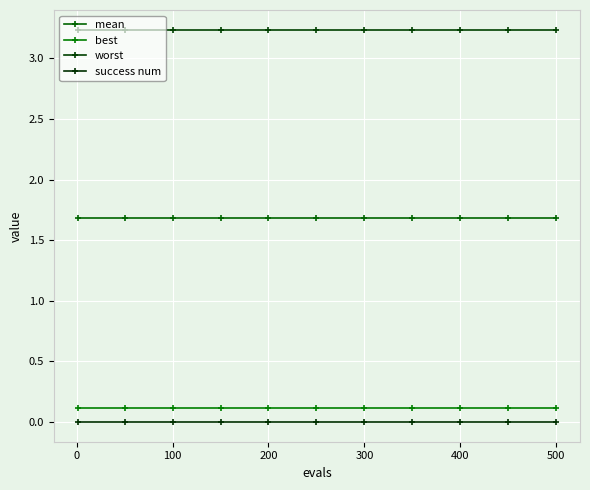

What is the maximum value for best?

0.1